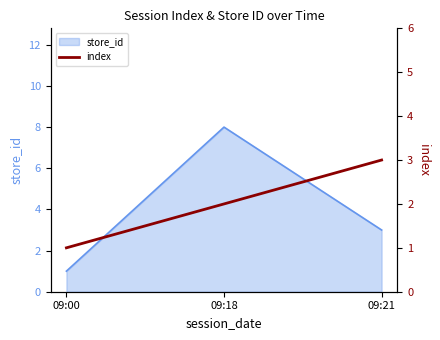

The store_id series shows 1 at 09:00. True or false?

True